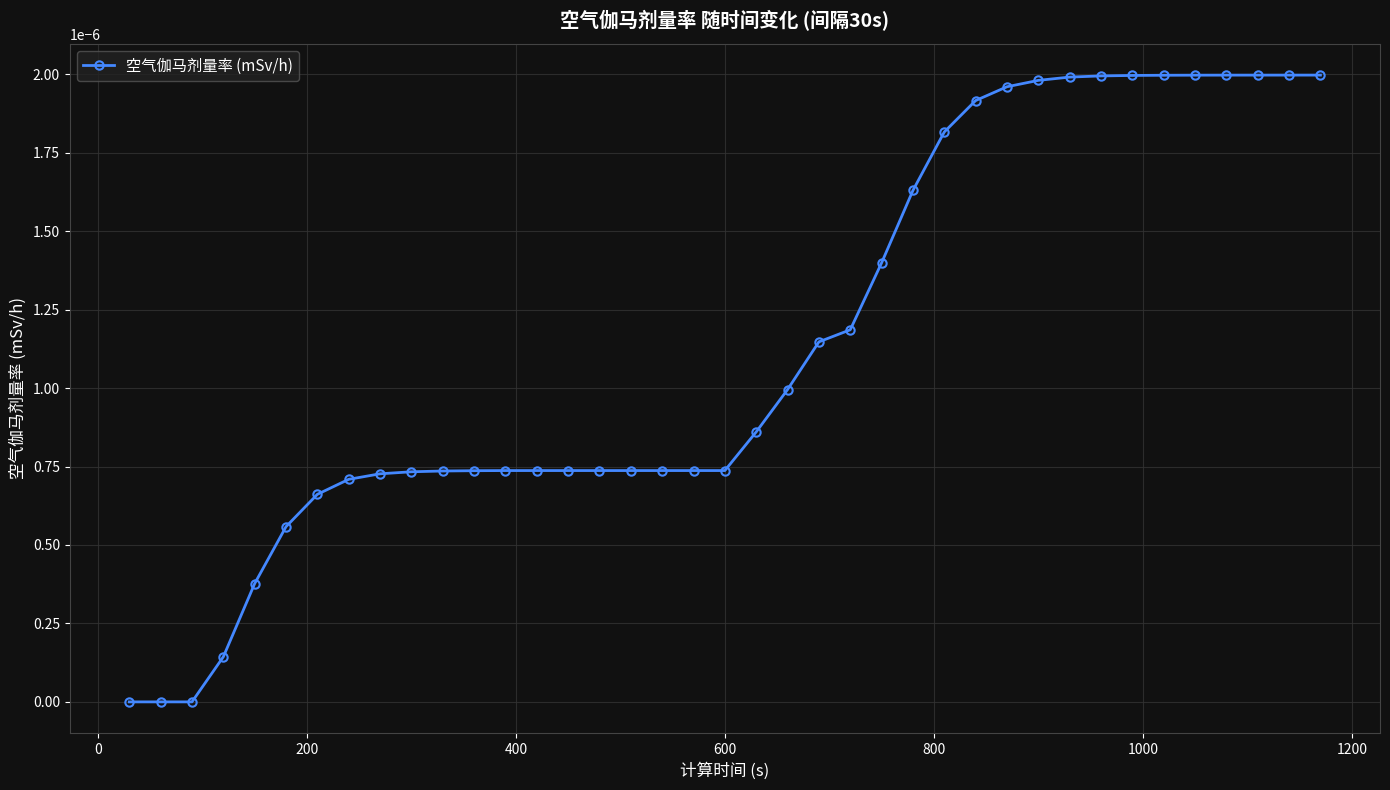

True or false: the data has more than 2 interior local peaks.

False